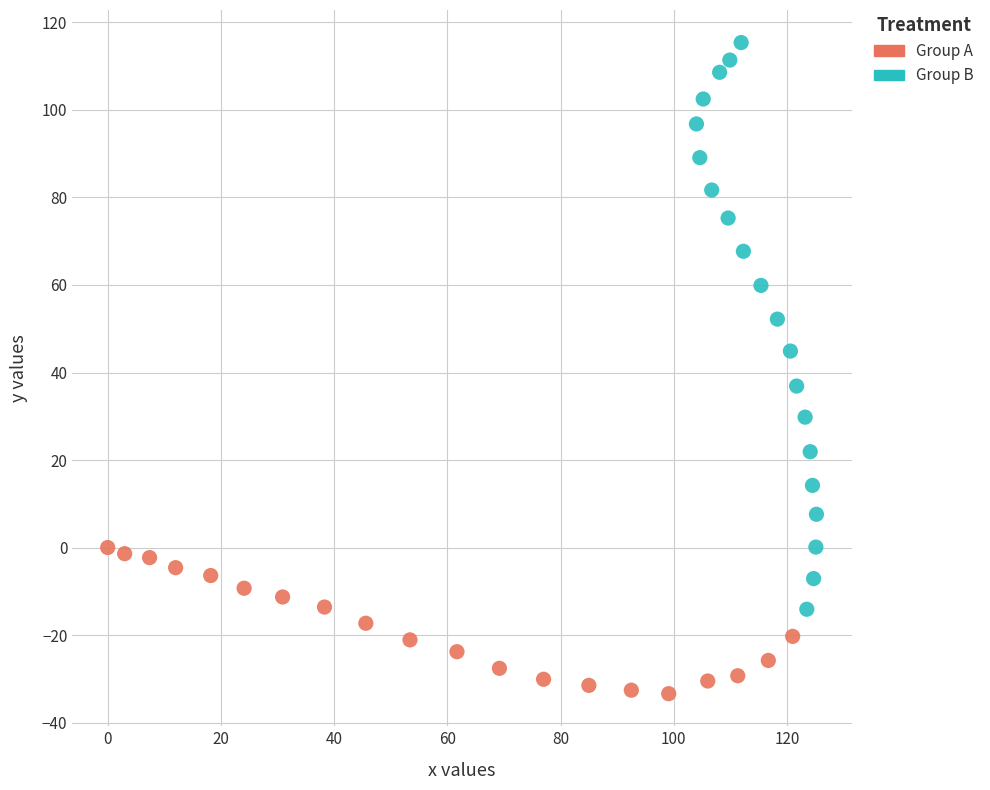

Which series reaches the maximum Y coordinate?

Group B